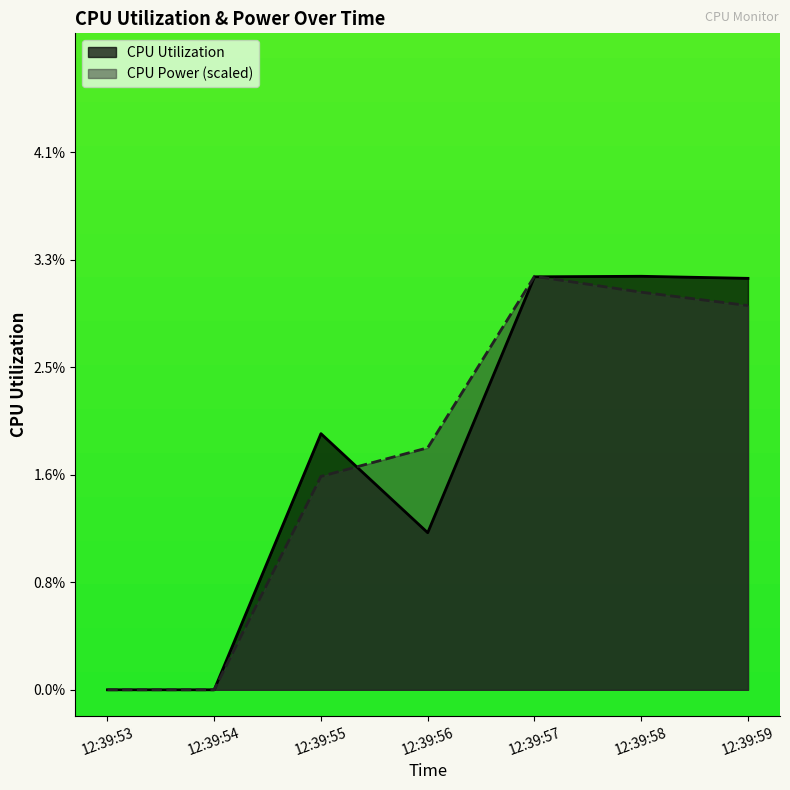

Which series has the widest spread of values?

CPU Utilization